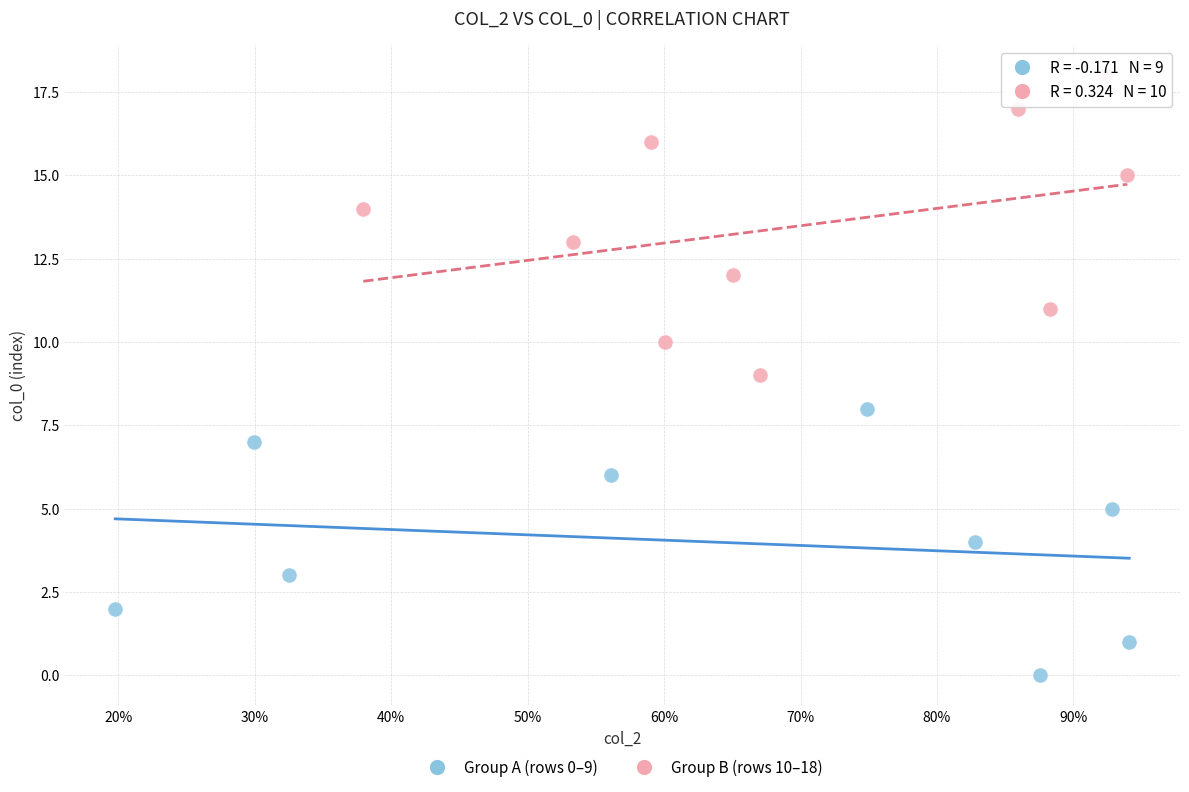

Which series contains the lowest Y value?

Group A (rows 0–9)